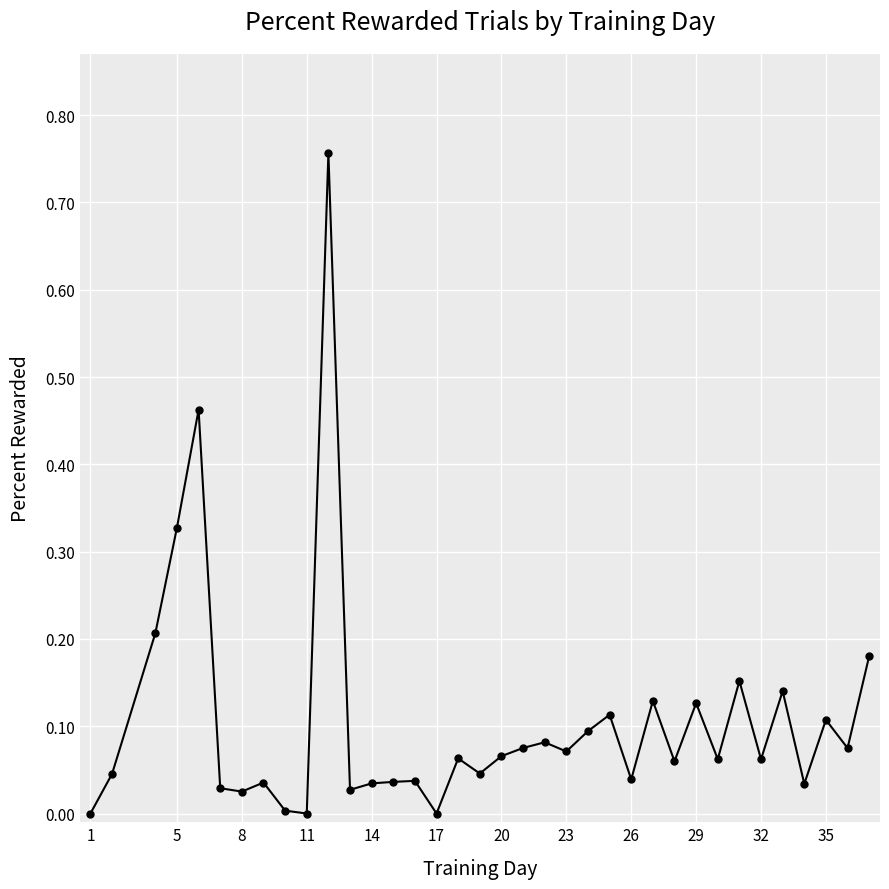

True or false: there are more than 0 points higher than both neighbors.

True